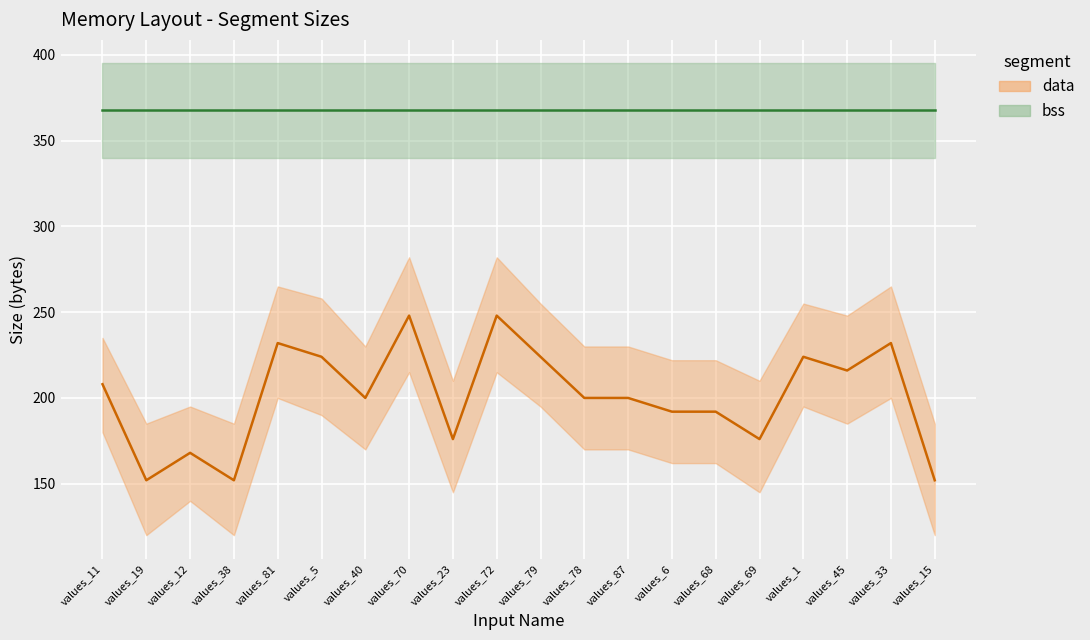

What is the highest value of the bss series?

368